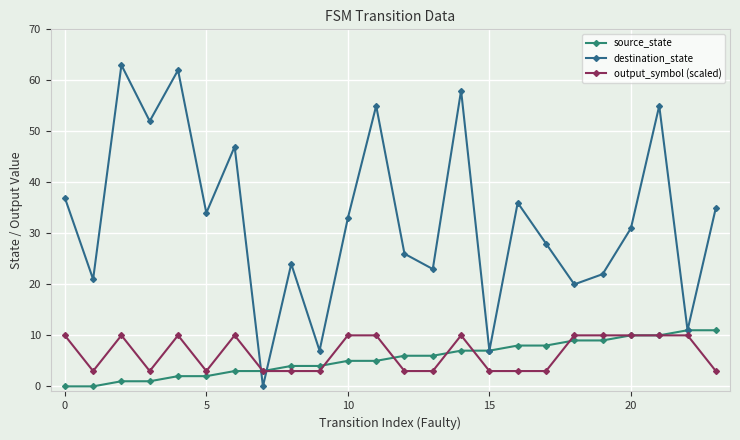

In output_symbol (scaled), how many points are lower than both neighbors (excluding endpoints)?

3